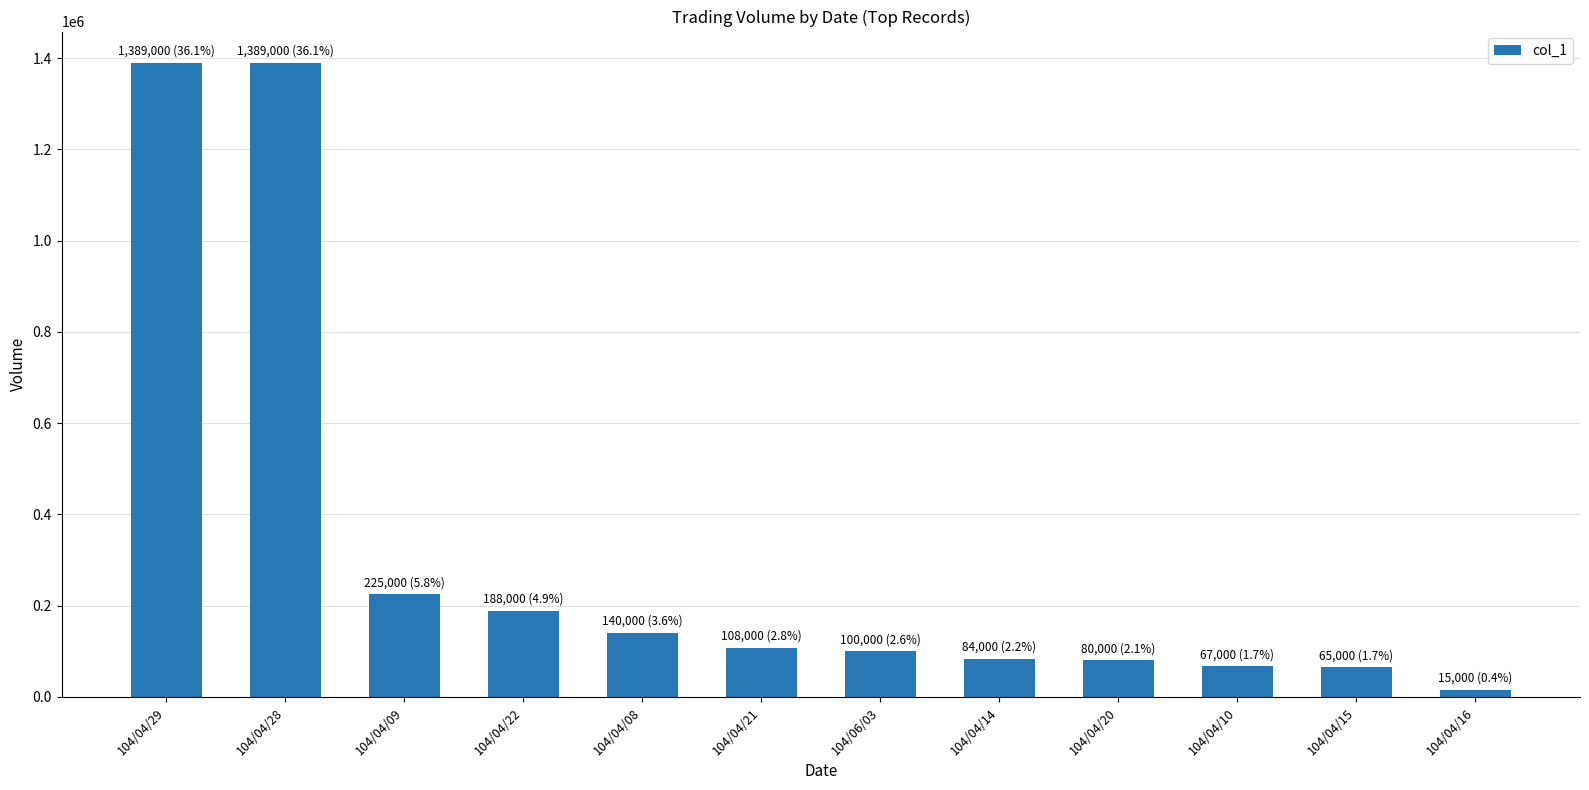

What is the change in value from 104/04/21 to 104/04/10?

-41000